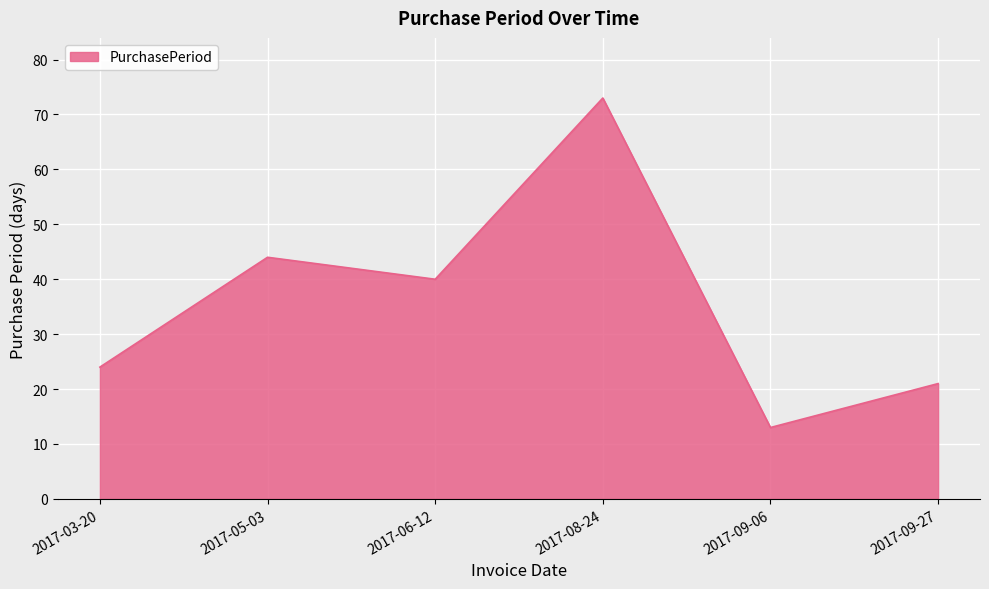

True or false: the data shows 24 at 2017-03-20.

True